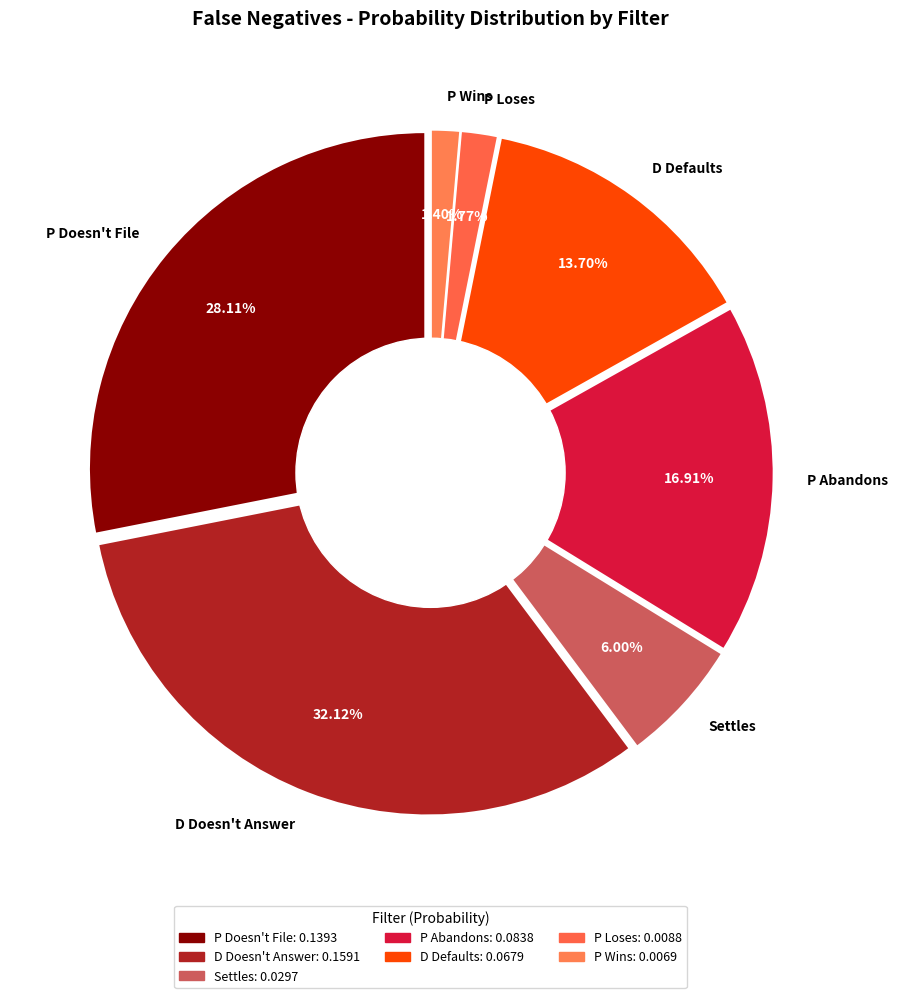

What percentage is the P Doesn't File slice, to the nearest percent?

28%